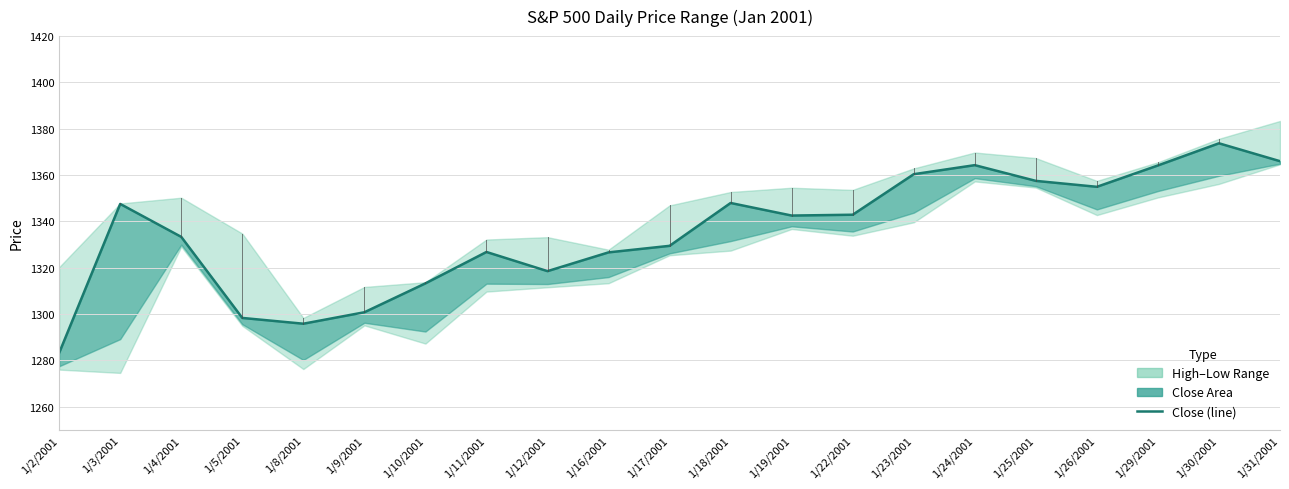

What value does the data have at 1/12/2001?

1318.6